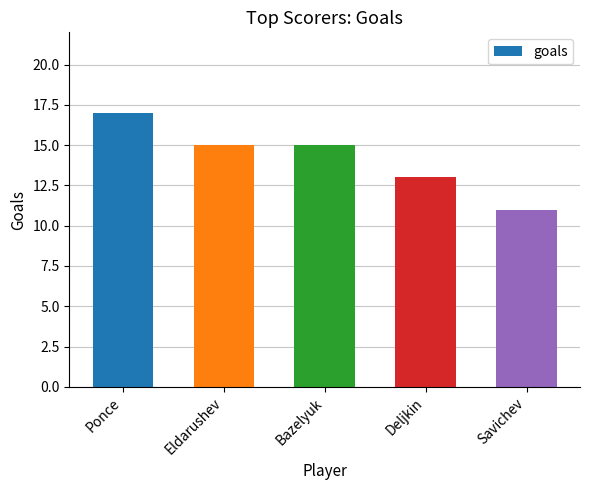

The value at Eldarushev is 15. True or false?

True